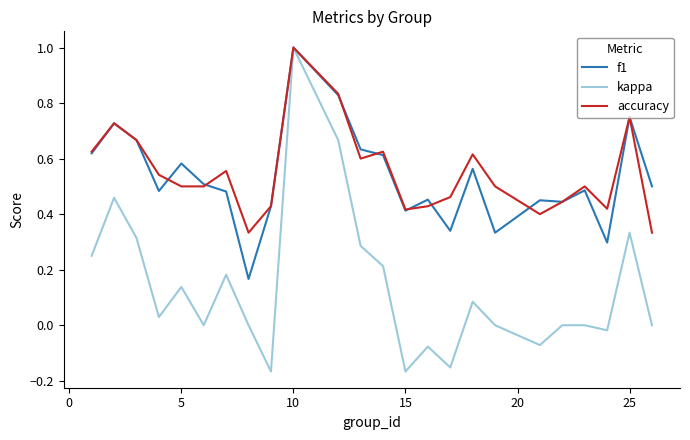

How many interior local peaks does the accuracy series have?

7